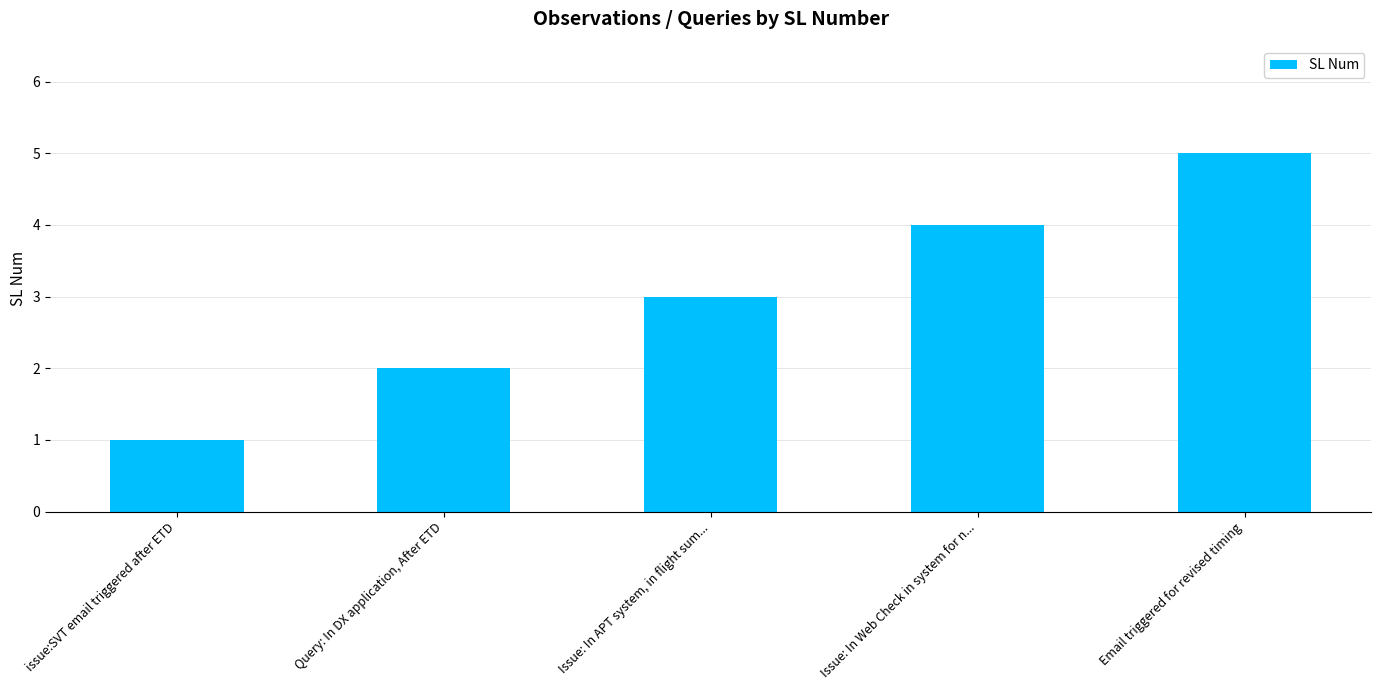

Reading left to right, what are all the values shown in this chart?

1	2	3	4	5